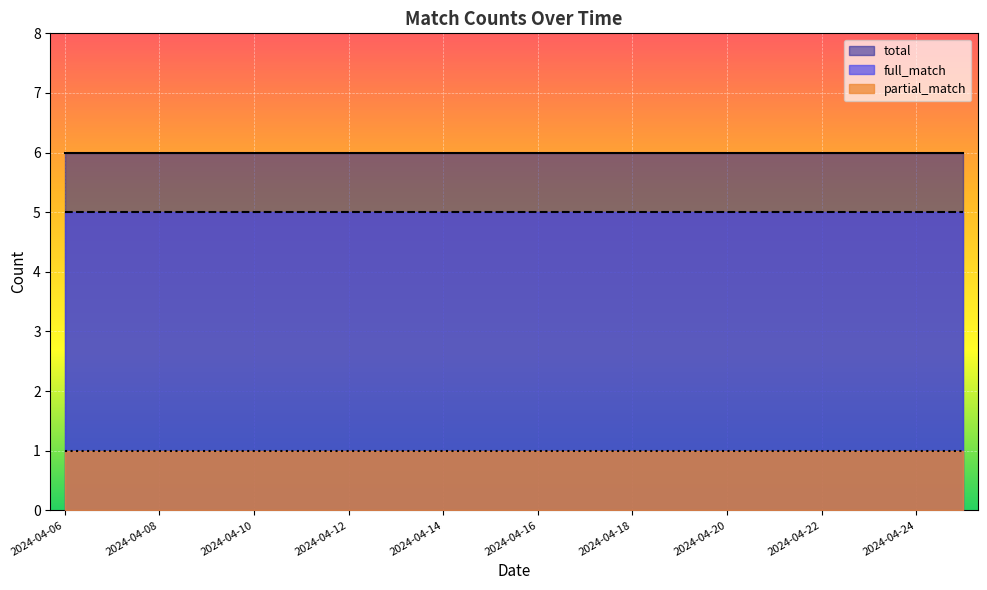

The total series shows 2 at 2024-04-22. True or false?

False